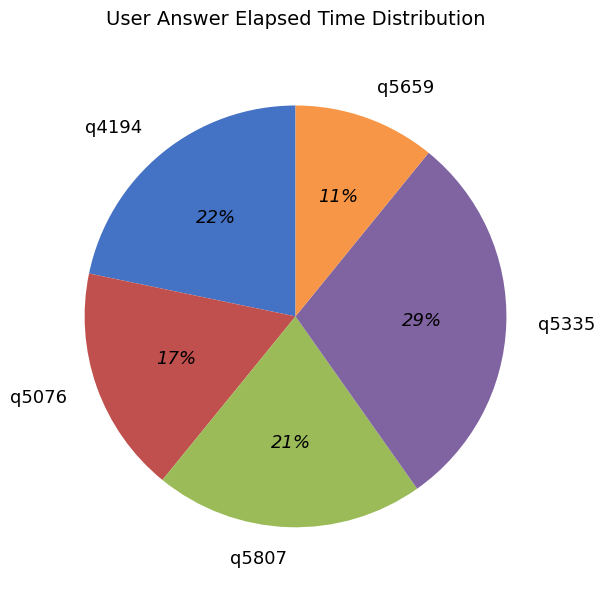

Is q5807 the majority of the pie?

No